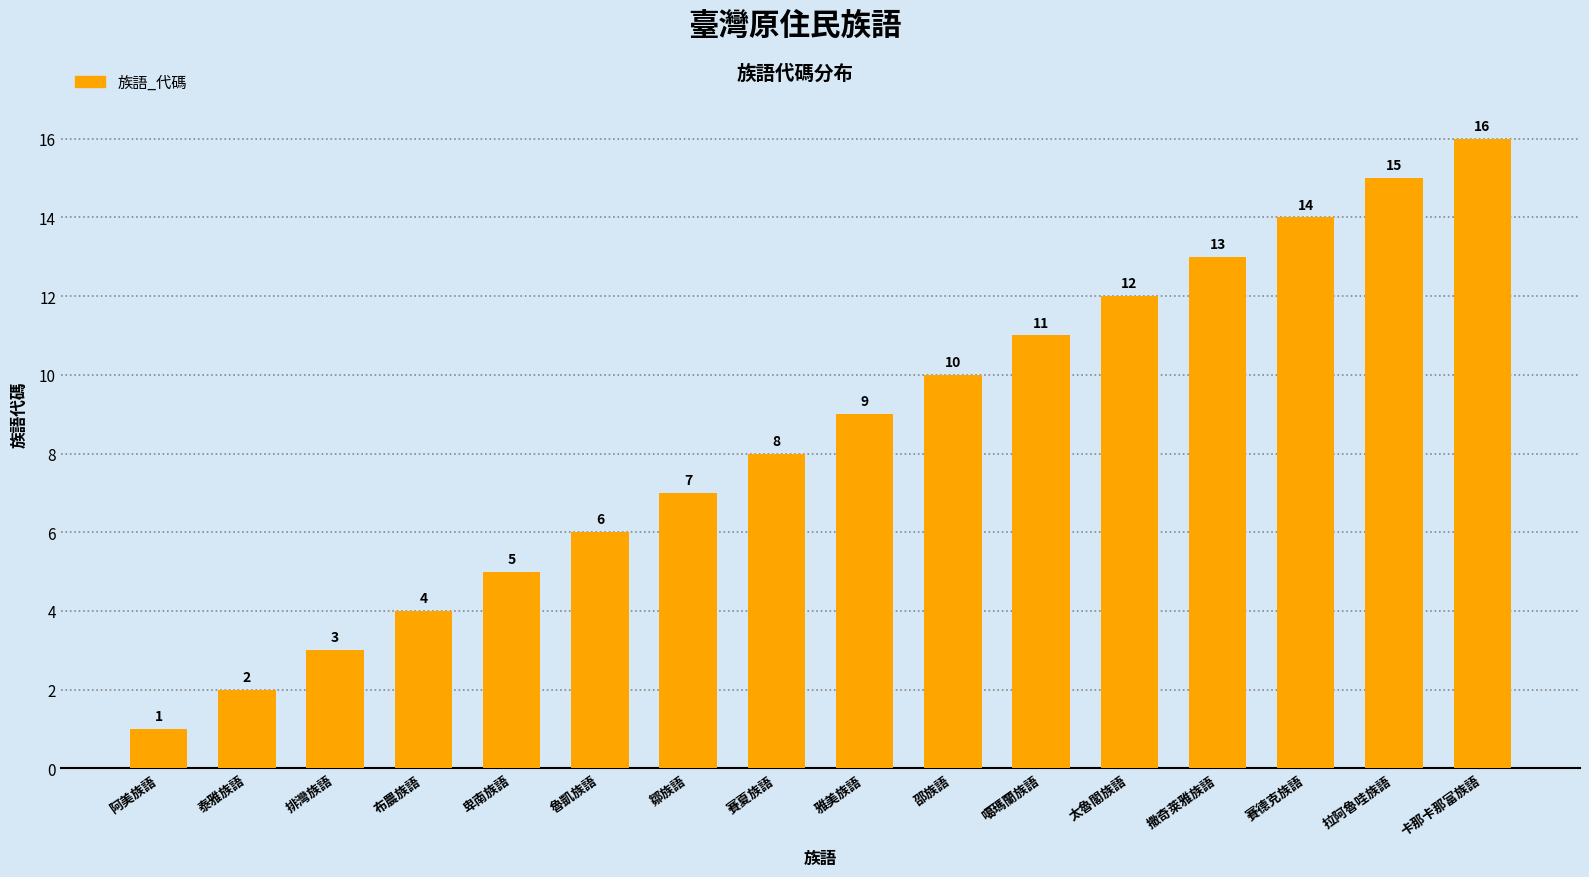

Where is the data nearest to the value 8?

賽夏族語